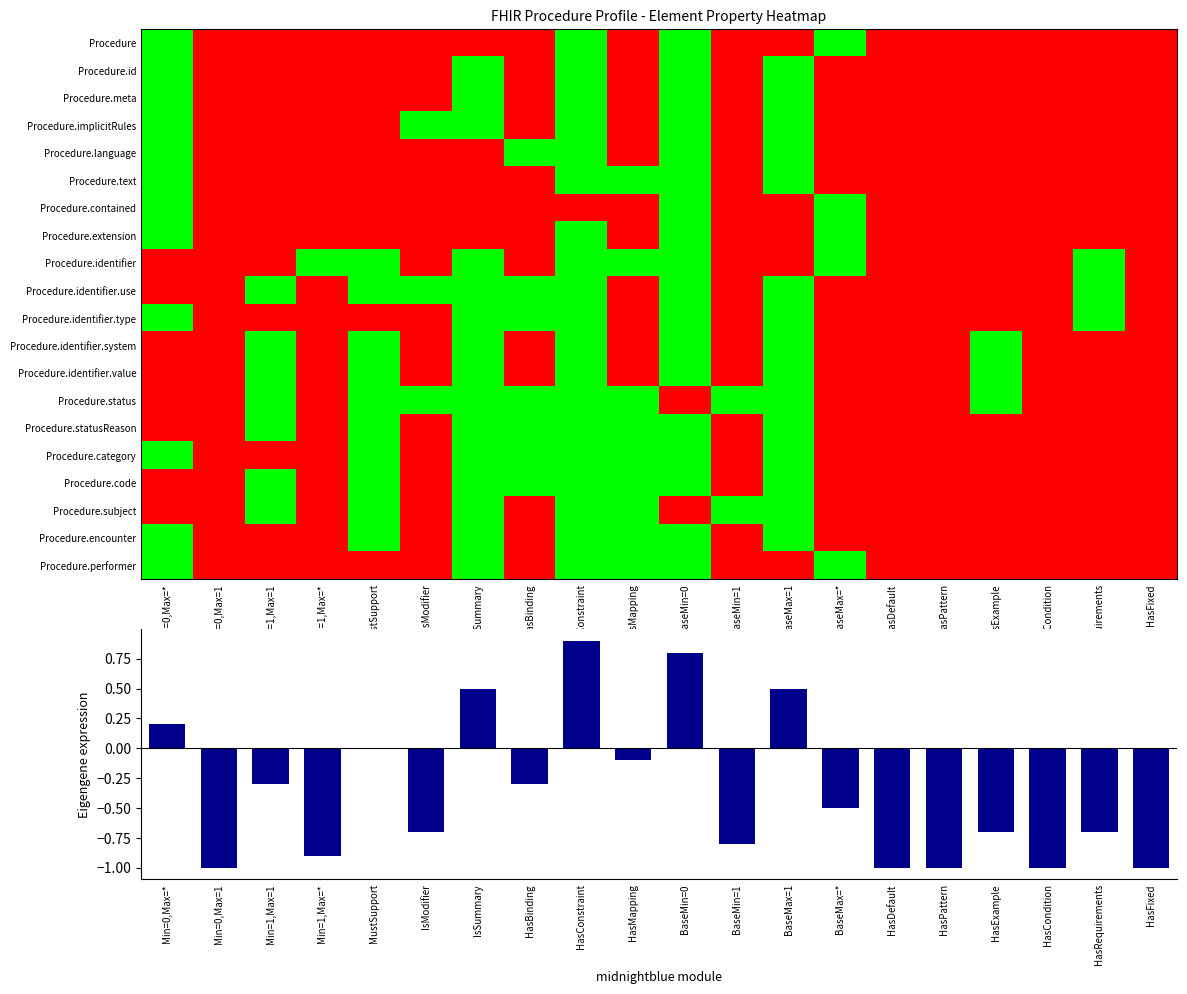

What is the total value across all series at HasRequirements?

-14.7